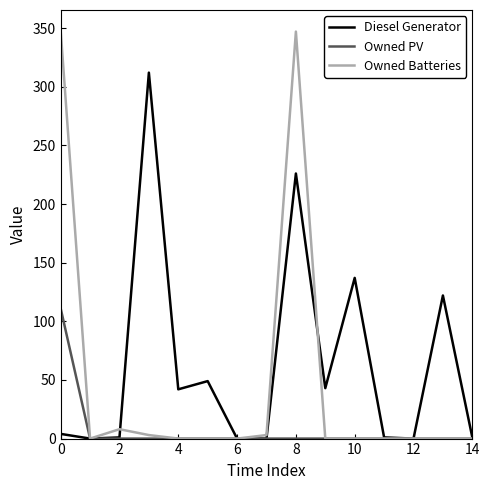

Which series has the largest total across all categories?

Diesel Generator